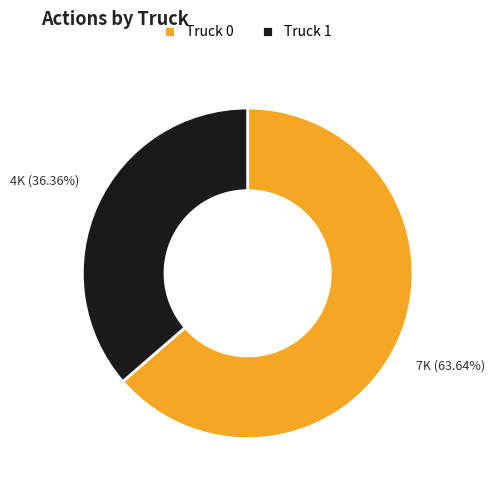

What is the majority slice?

Truck 0